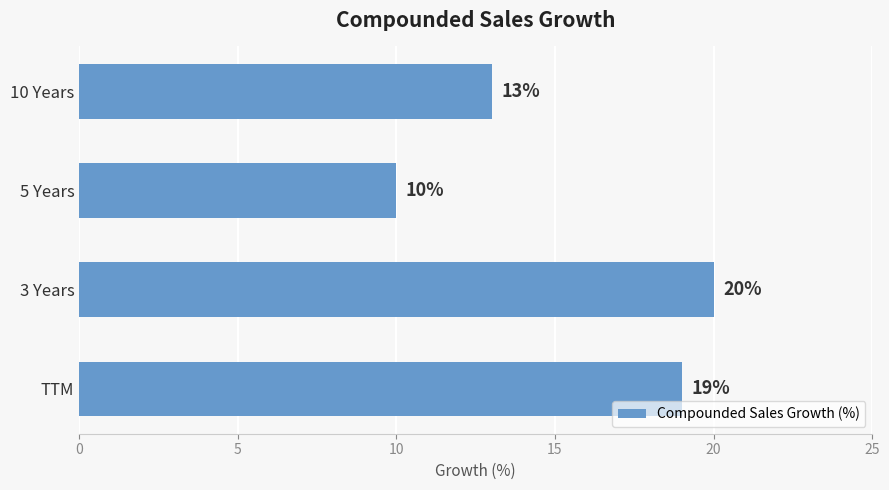

How many values are between 13 and 20?

3